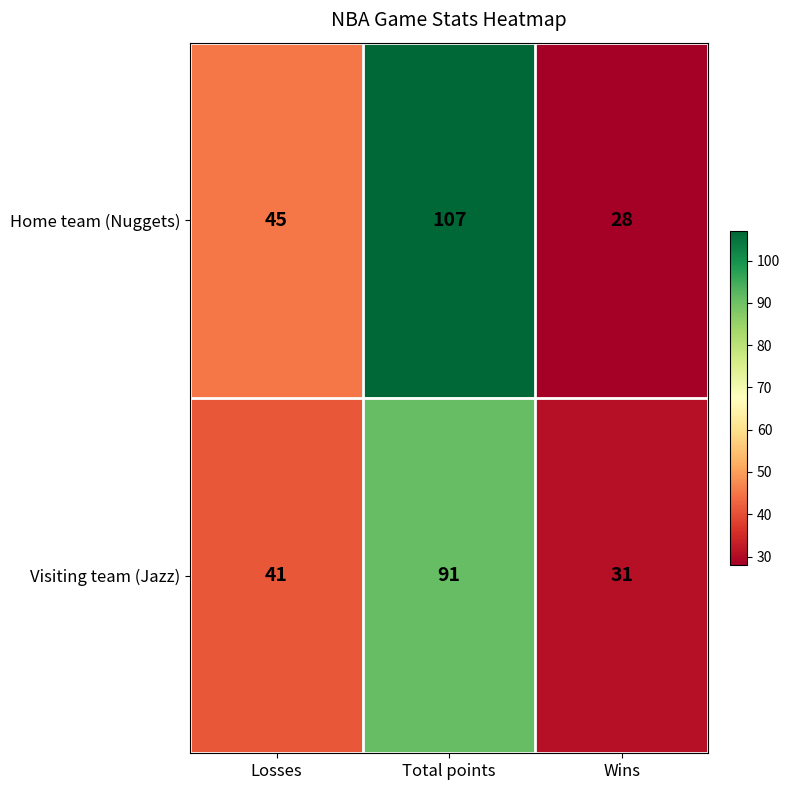

Reading left to right, what are all the values shown in this chart?

Home team (Nuggets): Losses=45	Total points=107	Wins=28
Visiting team (Jazz): Losses=41	Total points=91	Wins=31